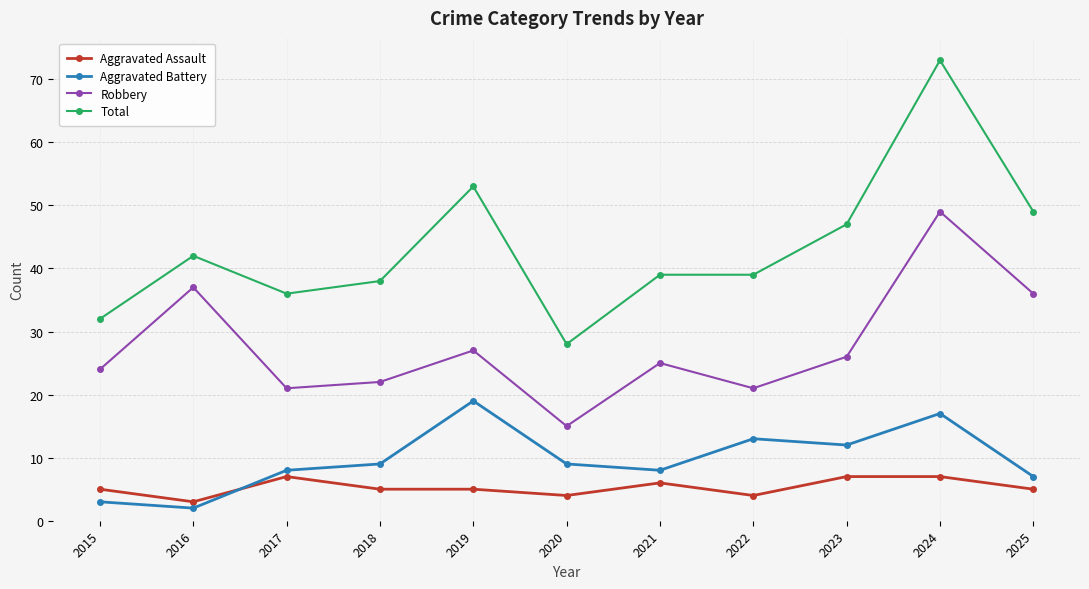

Rank the series at 2025 from lowest to highest value.

Aggravated Assault, Aggravated Battery, Robbery, Total